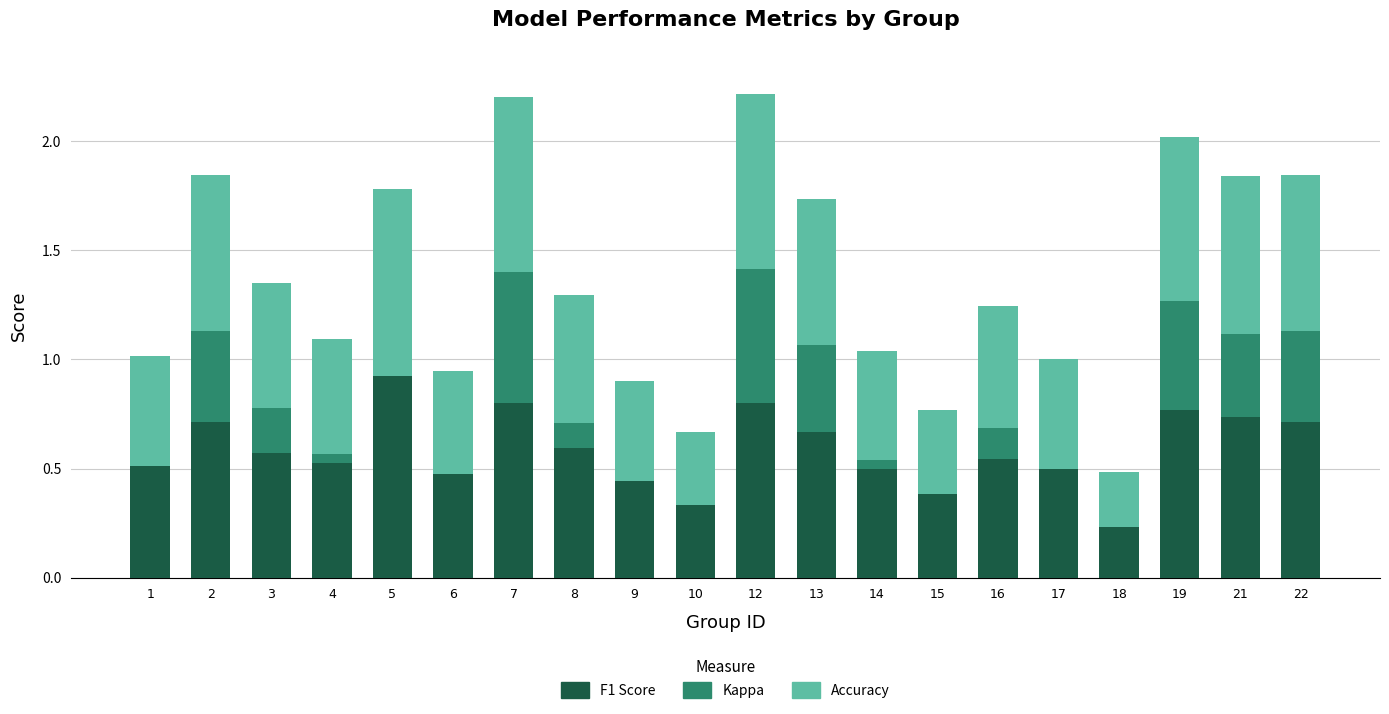

True or false: F1 Score has a value of 0.9 at 8.

False